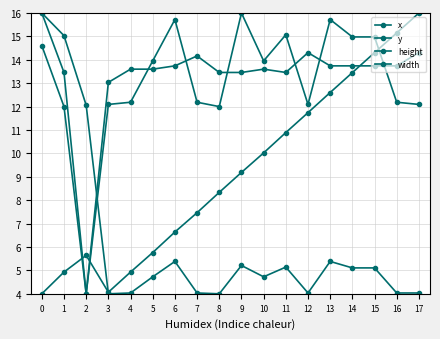

Rank the categories by y value from highest to lowest.

0, 1, 2, 6, 13, 9, 11, 14, 15, 5, 10, 4, 7, 12, 16, 17, 3, 8